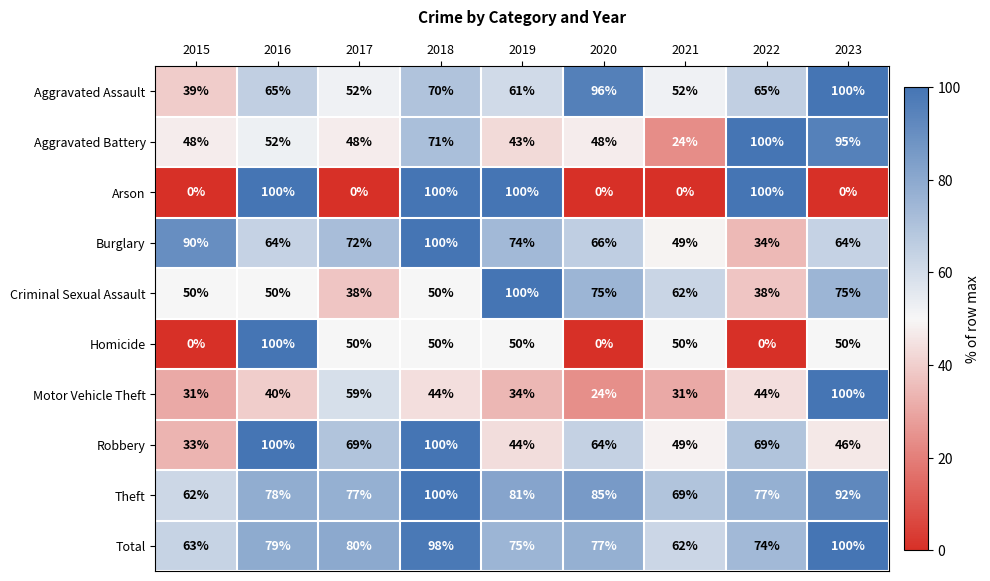

How many series are shown in this chart?

10